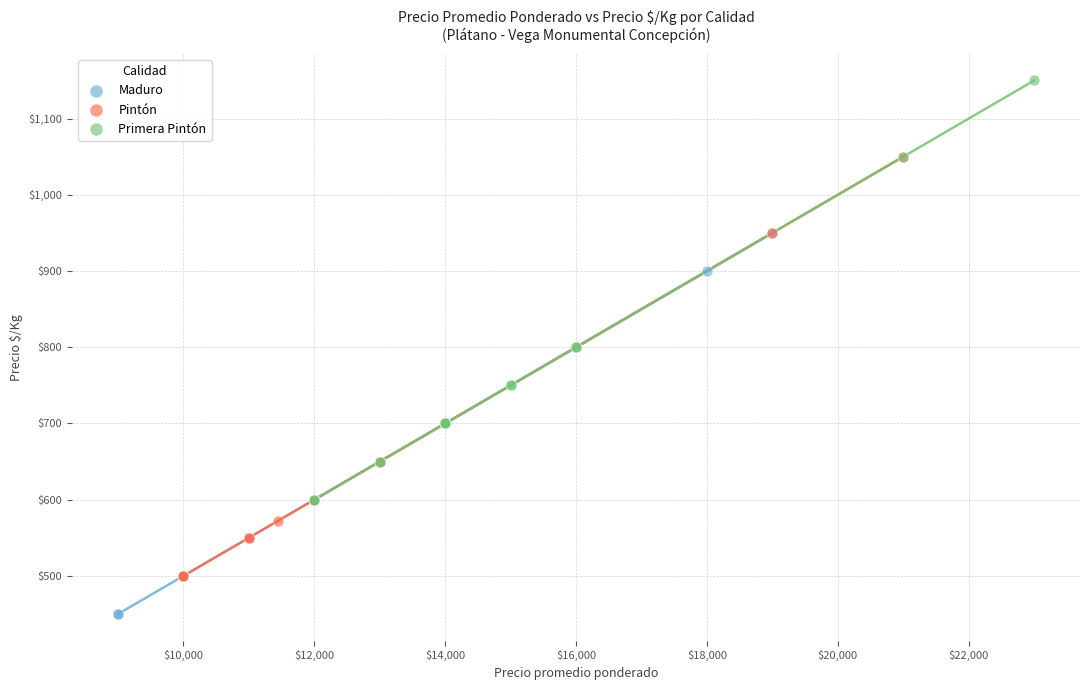

What are all the series names shown in the legend?

Maduro, Pintón, Primera Pintón